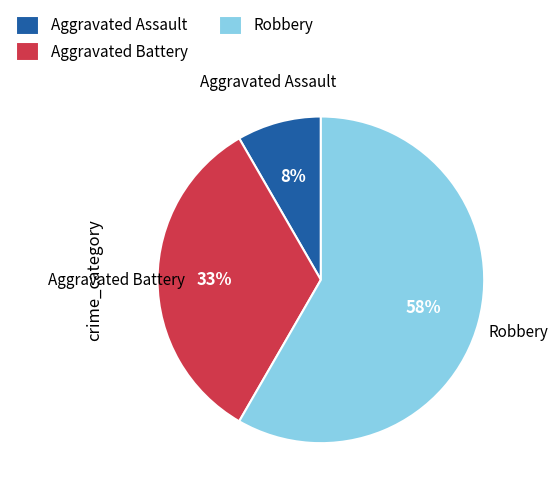

How many slices are in this pie chart?

3